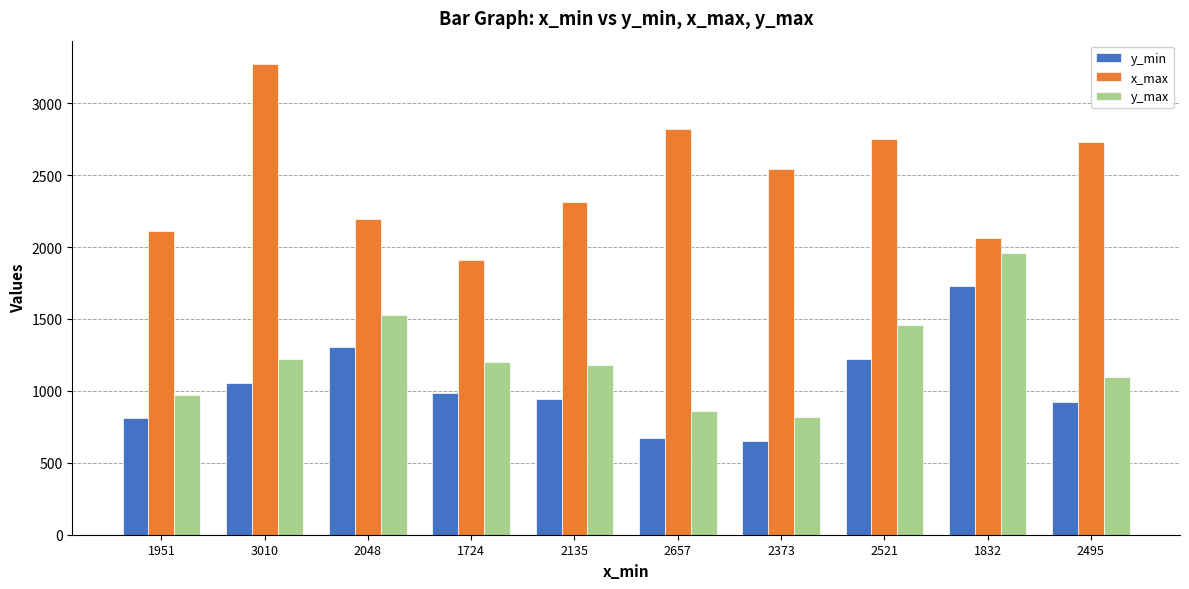

List the series in order of their peak value, highest first.

x_max, y_max, y_min